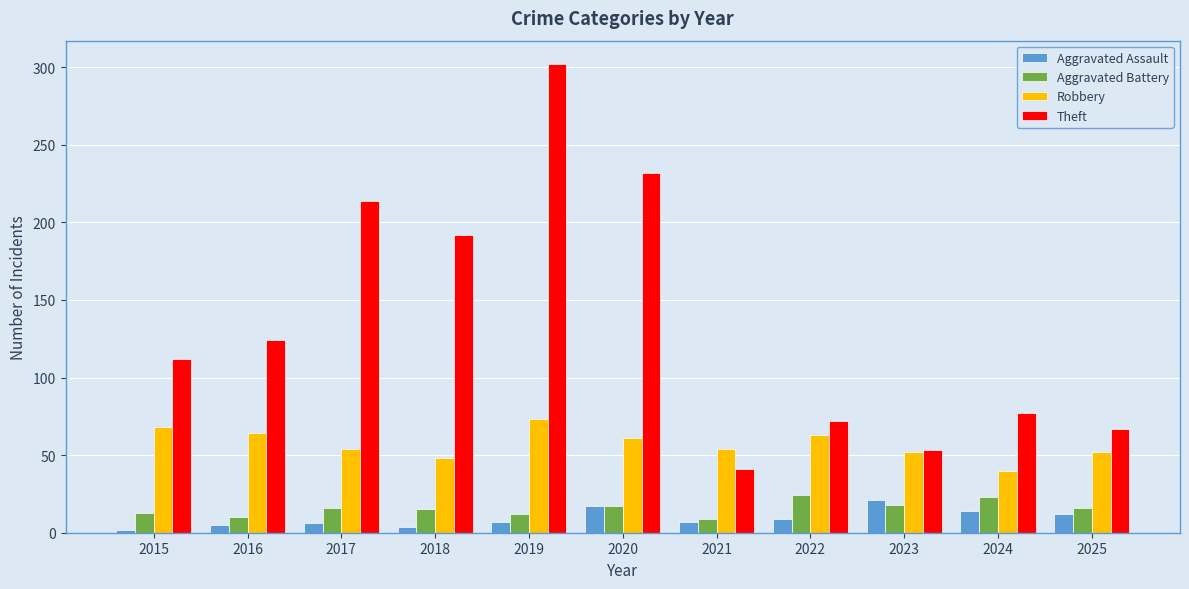

The Aggravated Assault series shows 2 at 2015. True or false?

True